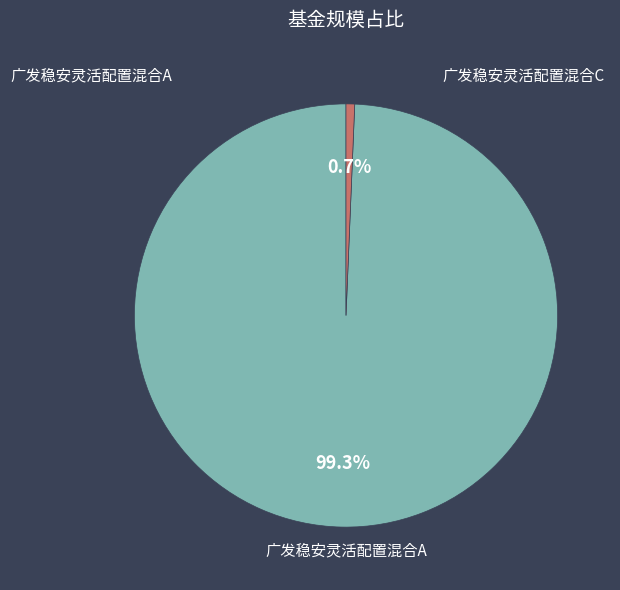

Is there a majority slice in this chart?

Yes